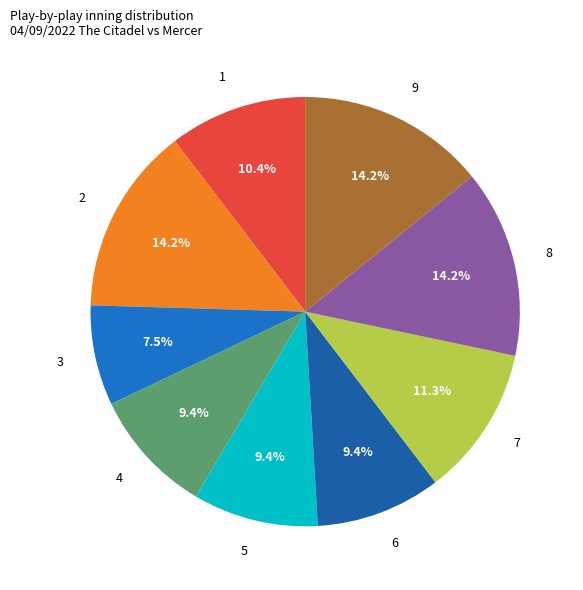

How many segments does this pie chart have?

9